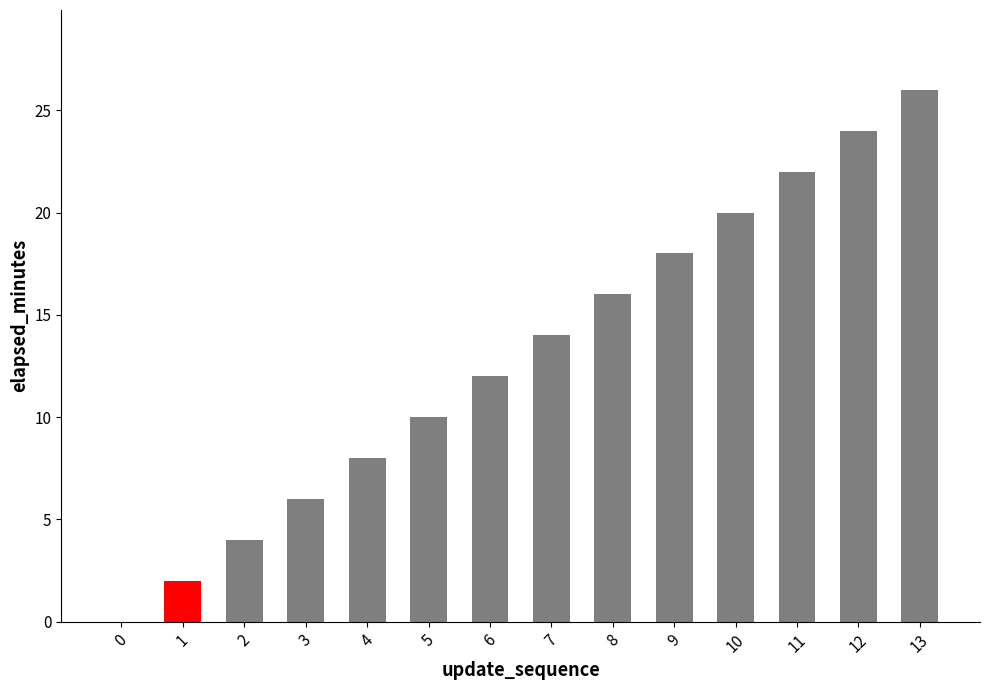

True or false: the data shows 32 at 10.

False